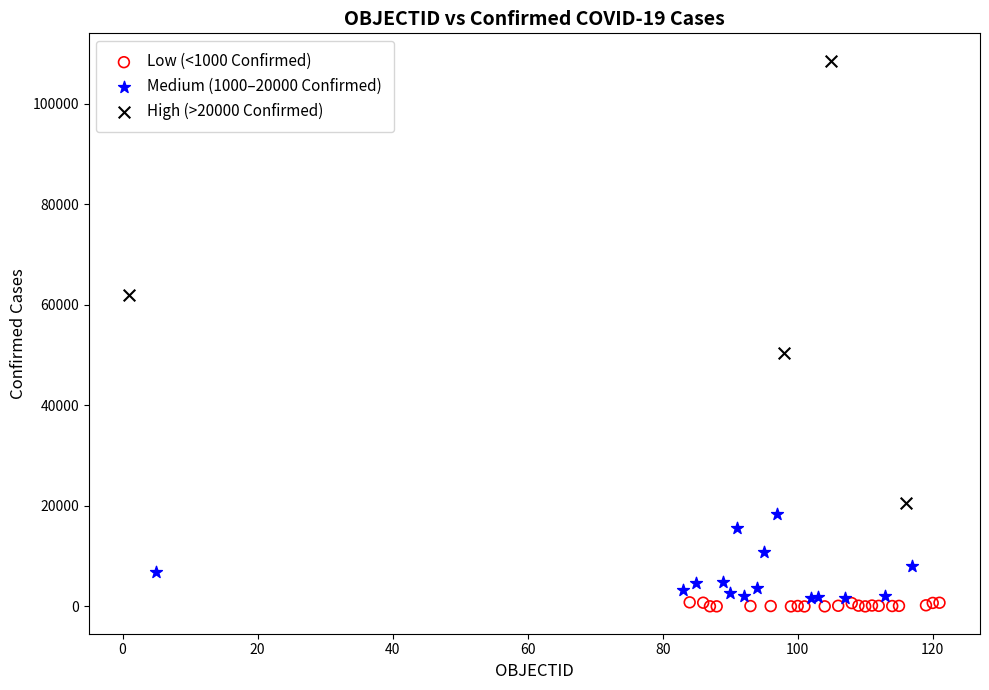

Which series reaches the maximum Y coordinate?

High (>20000 Confirmed)